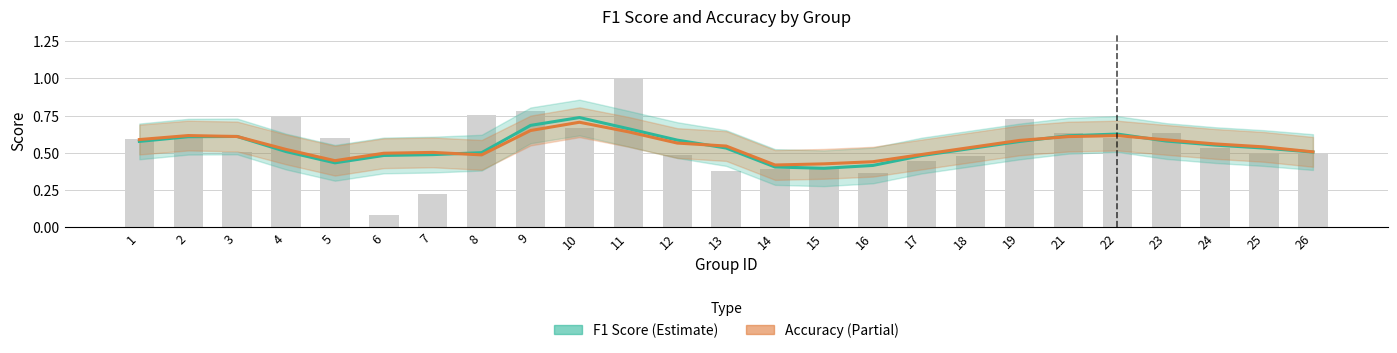

What is the sum of all f1 values?

13.6